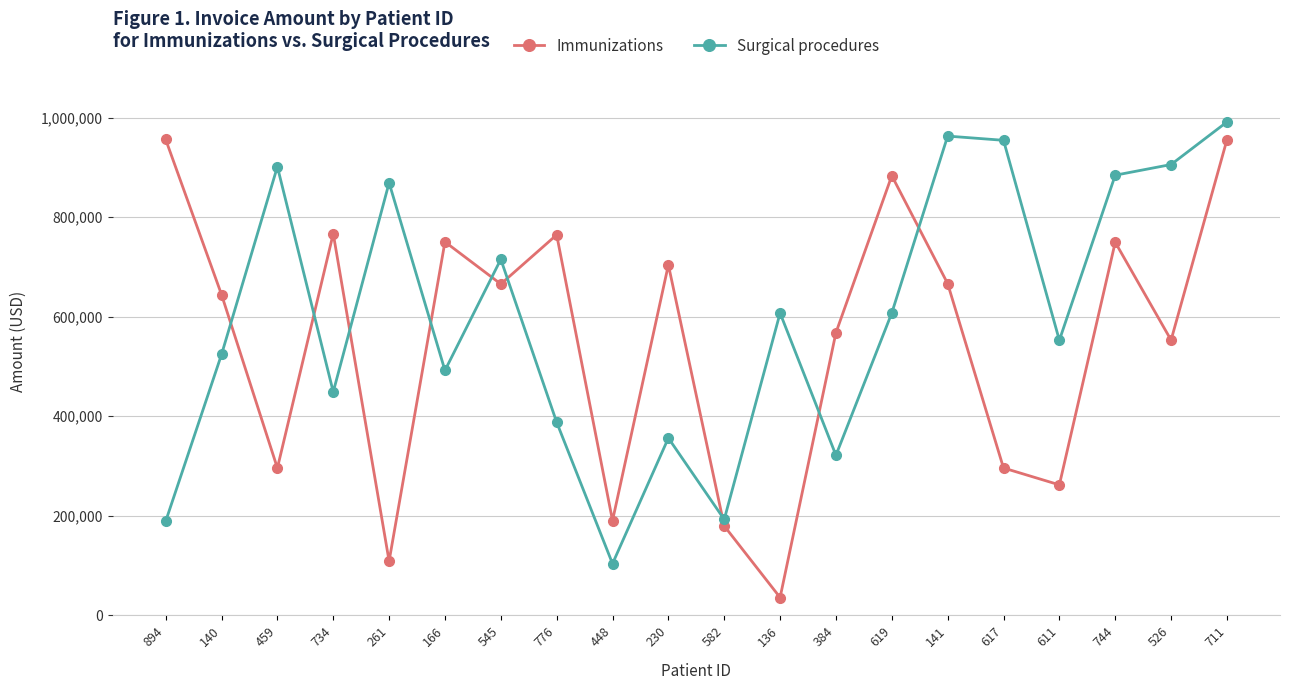

What is the lowest value of the Immunizations series?

35845